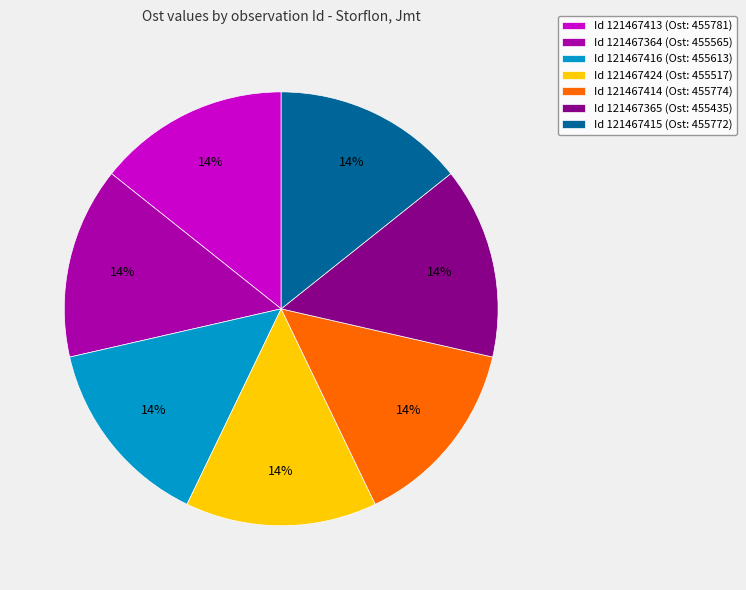

To the nearest percent, what is the combined percentage of Id 121467424 (Ost: 455517) and Id 121467413 (Ost: 455781)?

29%